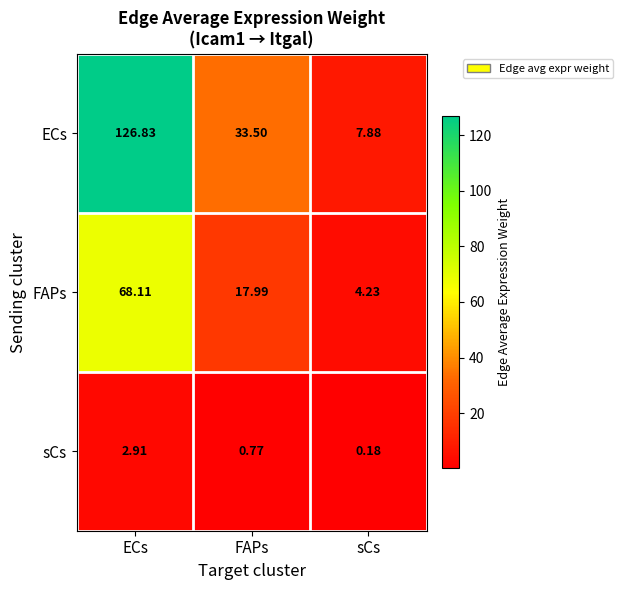

At which category is the sum across all series the highest?

ECs